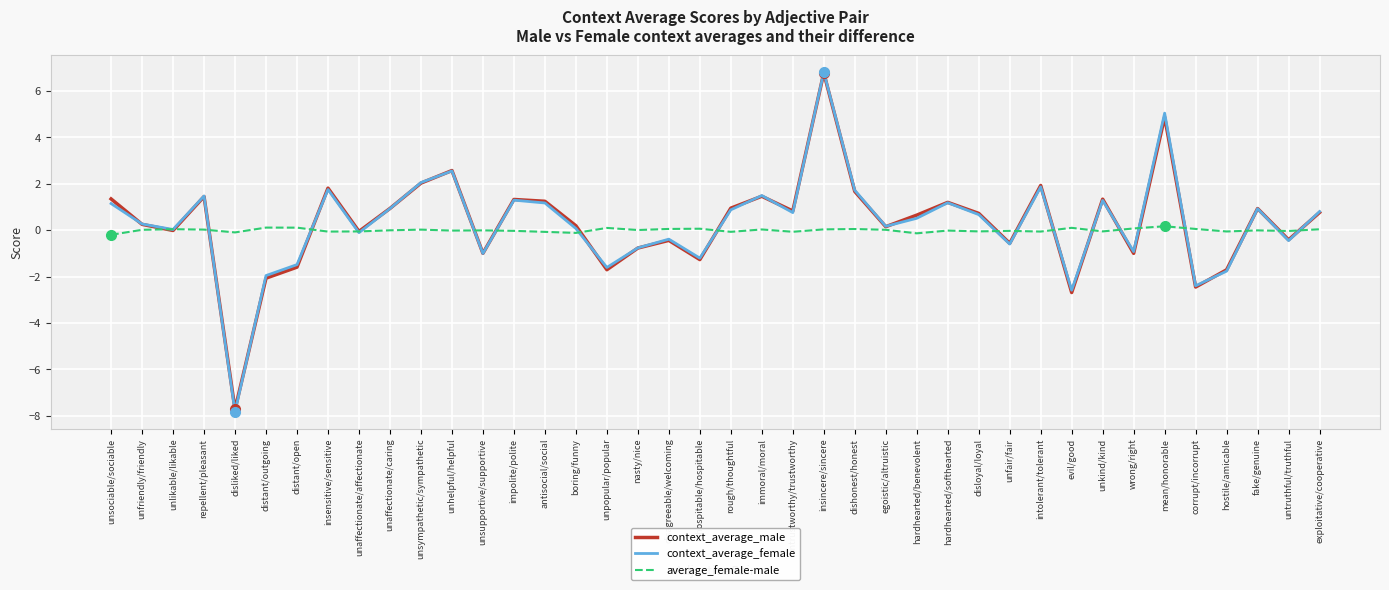

Which series changed the most between unfriendly/friendly and unsupportive/supportive?

context_average_female